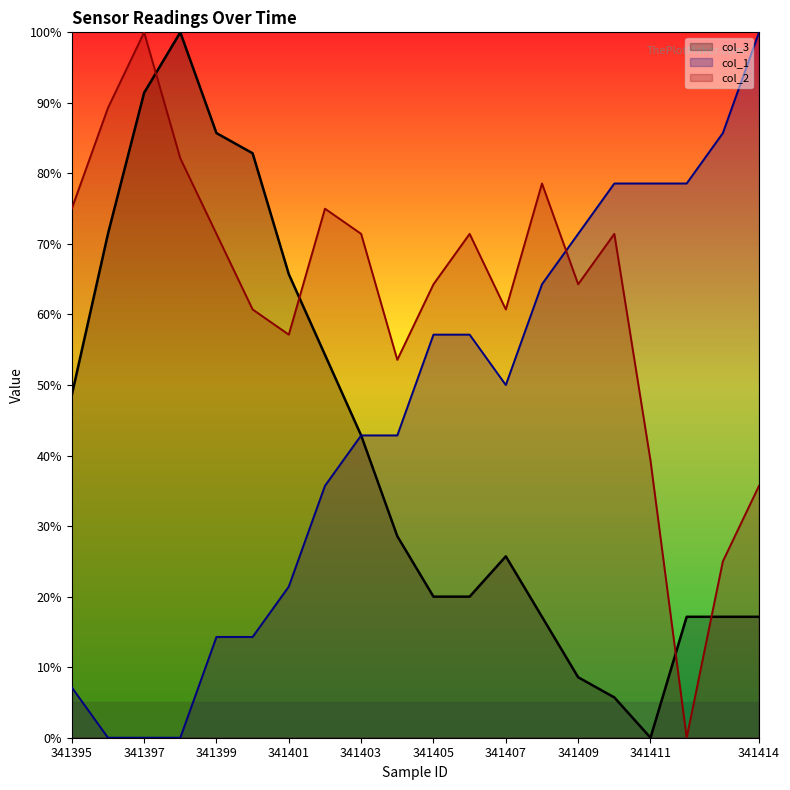

How many intersections are there between col_1 and col_2?

1